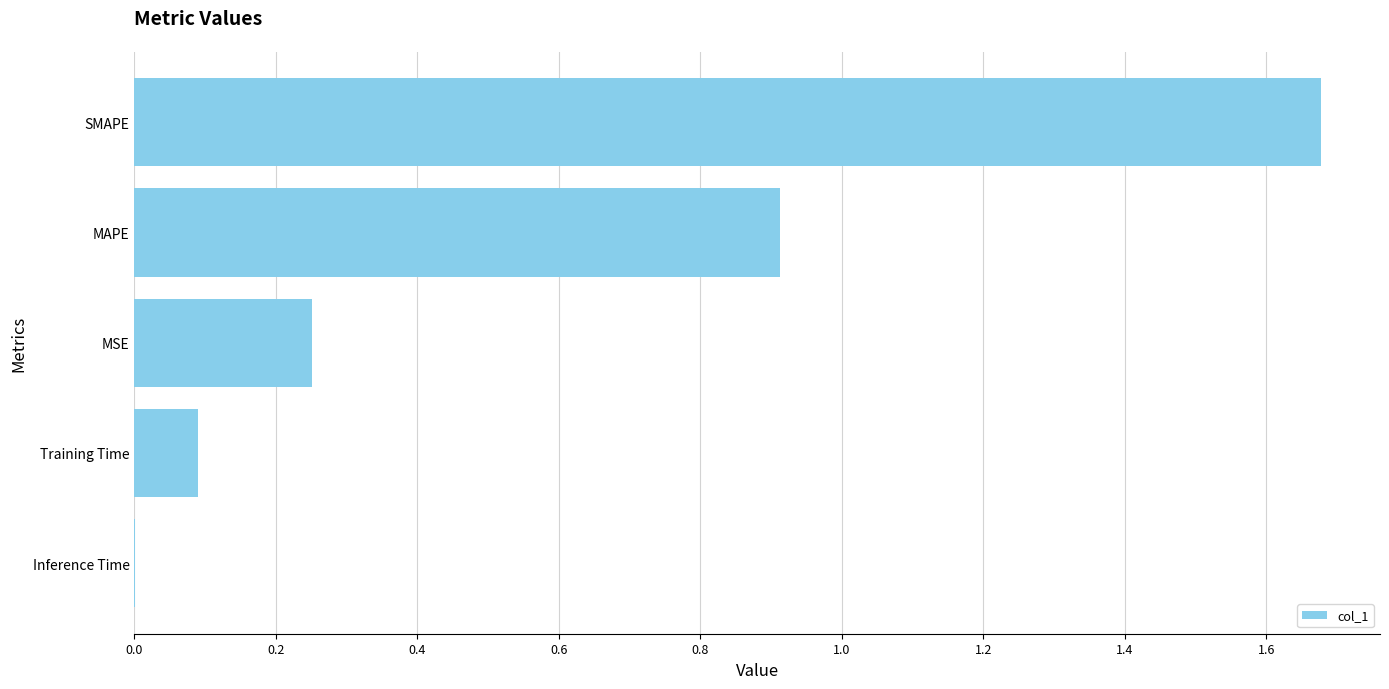

The chart shows a value of 0.1 at Training Time. True or false?

True